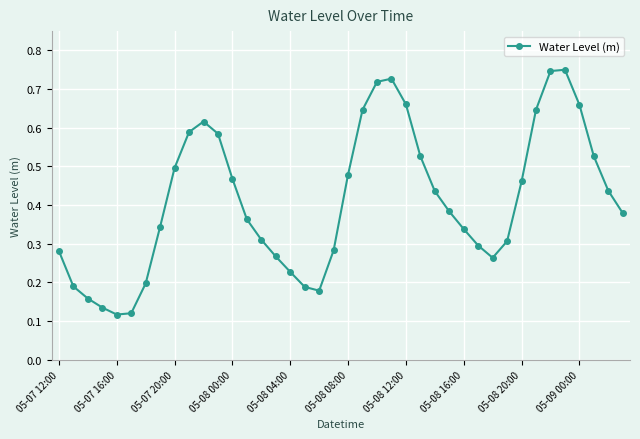

How many lines are shown in the chart?

1